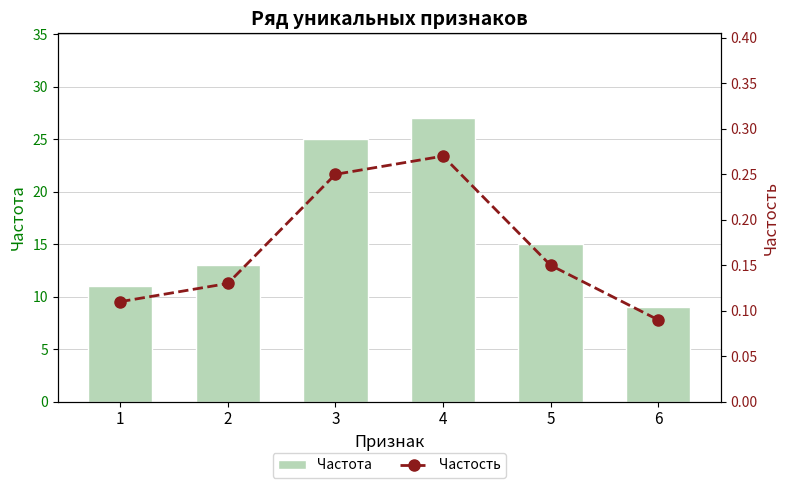

Reading right to left, what are all the values shown in this chart?

Частота: 9.0	15.0	27.0	25.0	13.0	11.0
Частость: 0.1	0.1	0.3	0.2	0.1	0.1